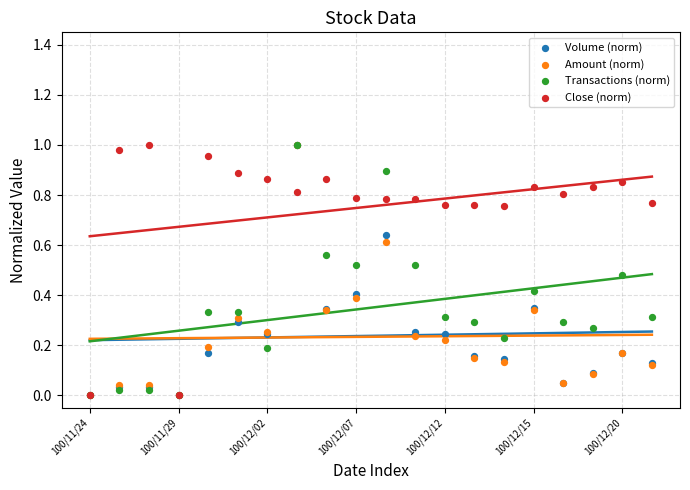

Which series has the widest spread of Y values?

Volume (norm)